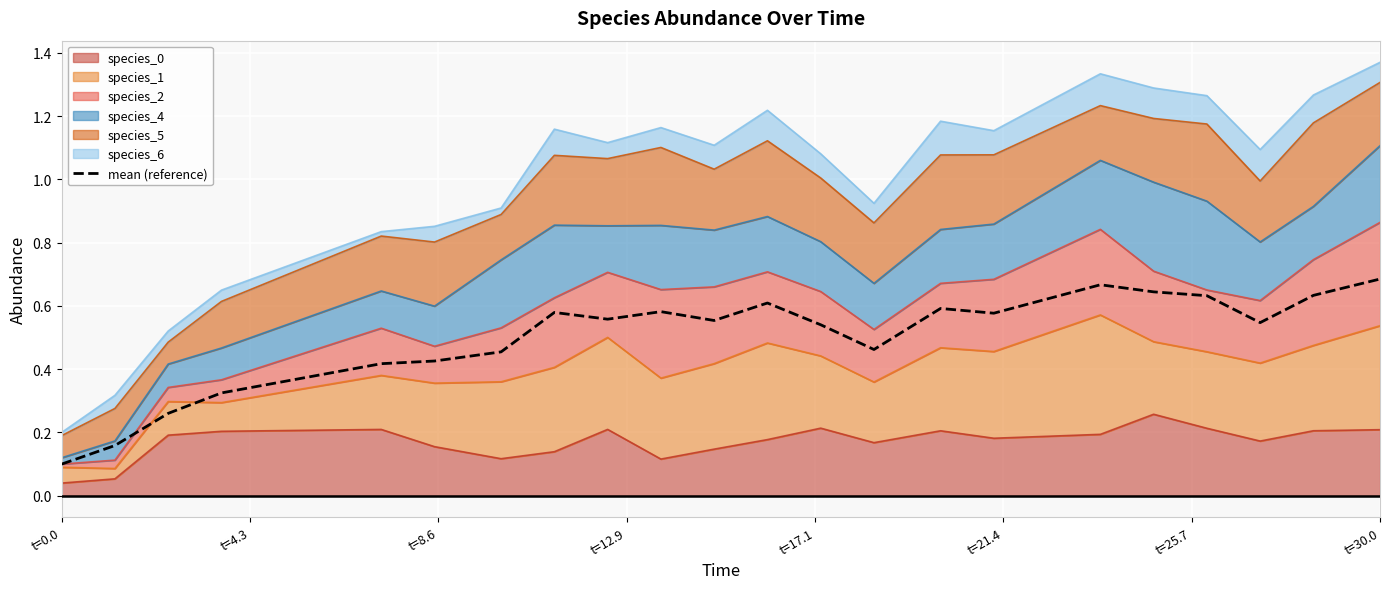

Reading left to right, transcribe all the data shown in this chart.

0.1	0.2	0.3	0.3	0.4	0.4	0.5	0.6	0.6	0.6	0.6	0.6	0.5	0.5	0.6	0.6	0.7	0.6	0.6	0.5	0.6	0.7